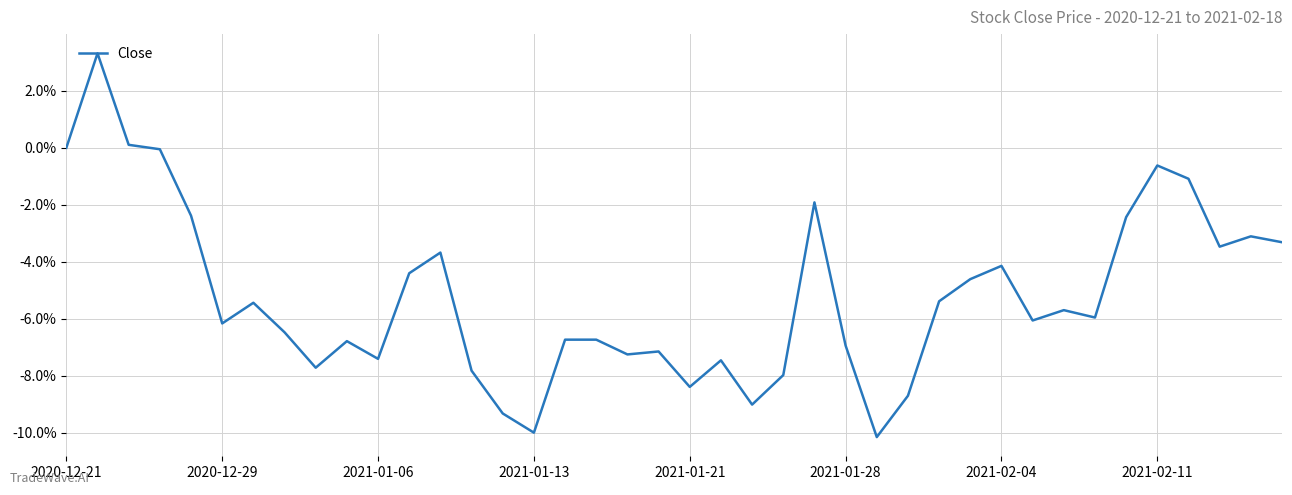

What is the minimum value shown in the chart?

-10.2